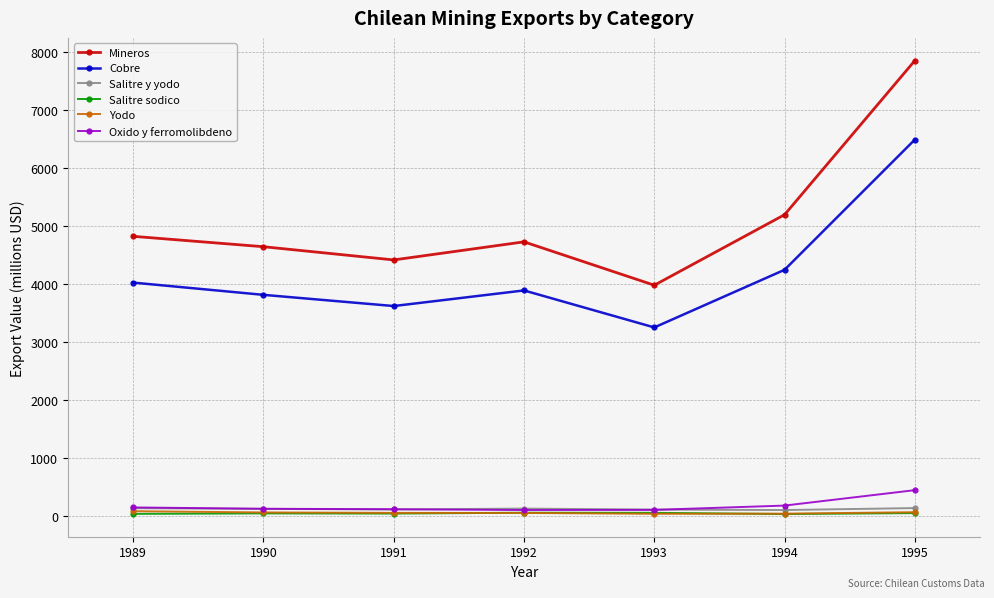

The Cobre series shows 9556 at 1995. True or false?

False